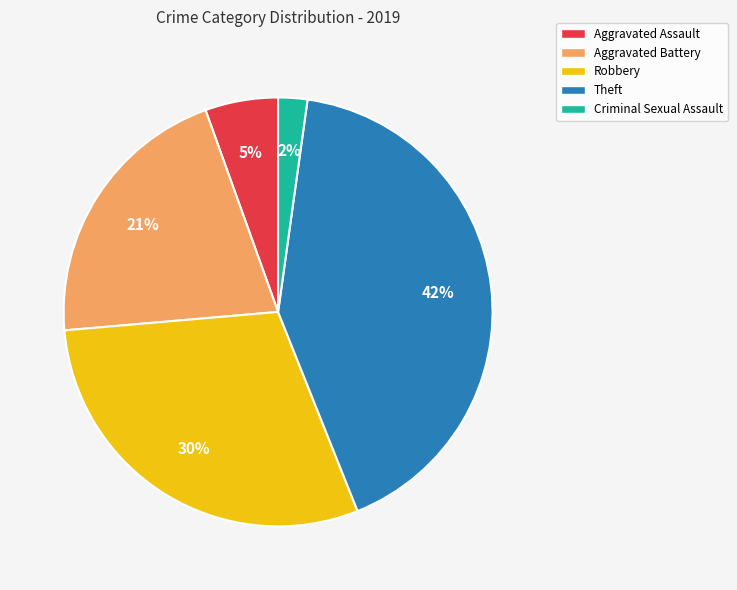

How many segments does this pie chart have?

5